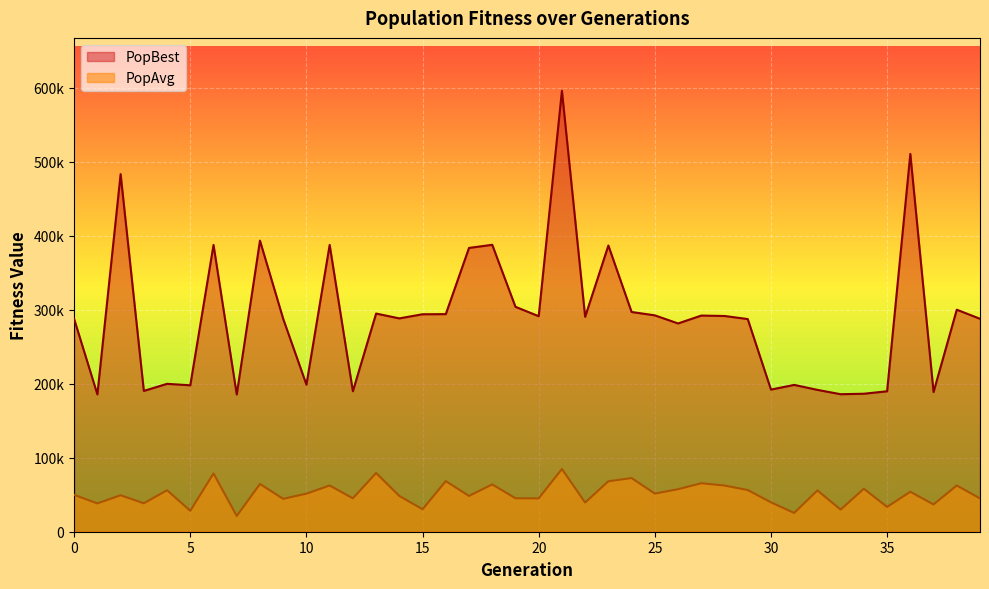

How many data points does each series have?

40